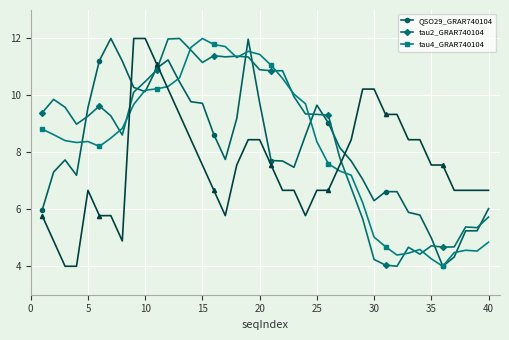

What are all the series names shown in the legend?

QSO29_GRAR740104, tau2_GRAR740104, tau4_GRAR740104